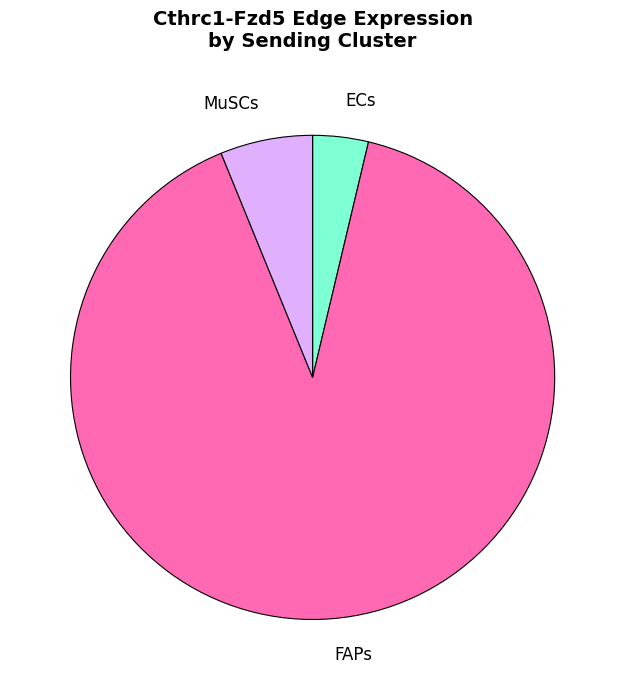

Which slice represents more than half of the pie?

FAPs